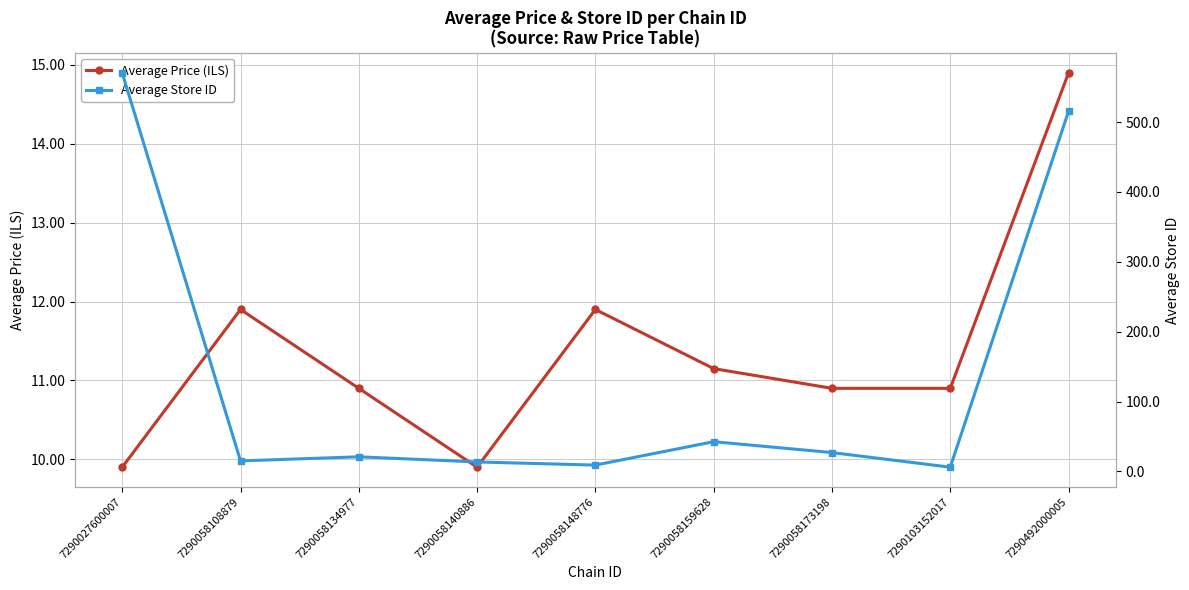

How many lines are shown in the chart?

2